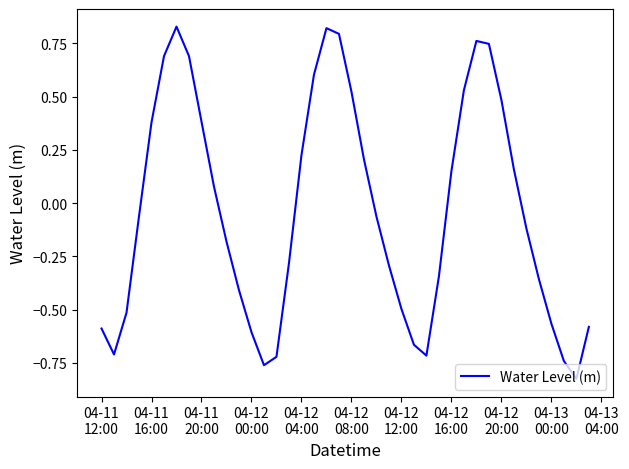

What is the difference between the maximum and minimum values?

1.7